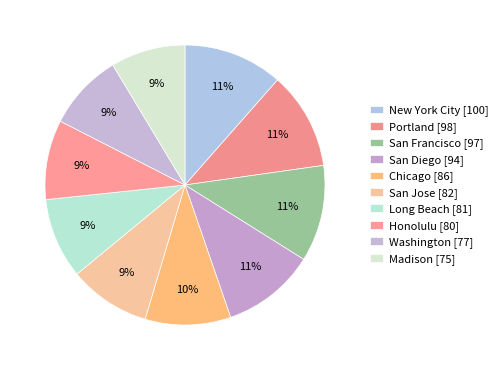

How many segments does this pie chart have?

10